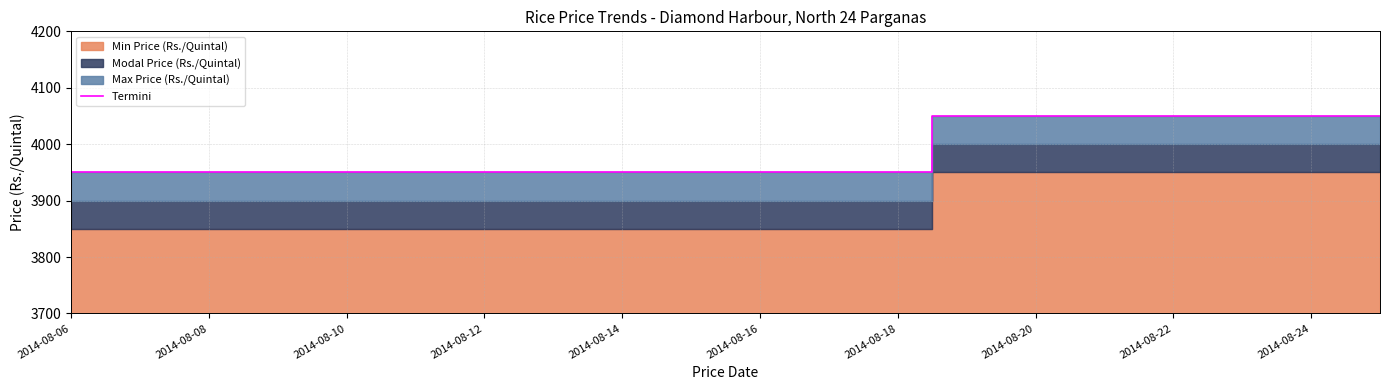

True or false: there are more than 0 points higher than both neighbors.

False